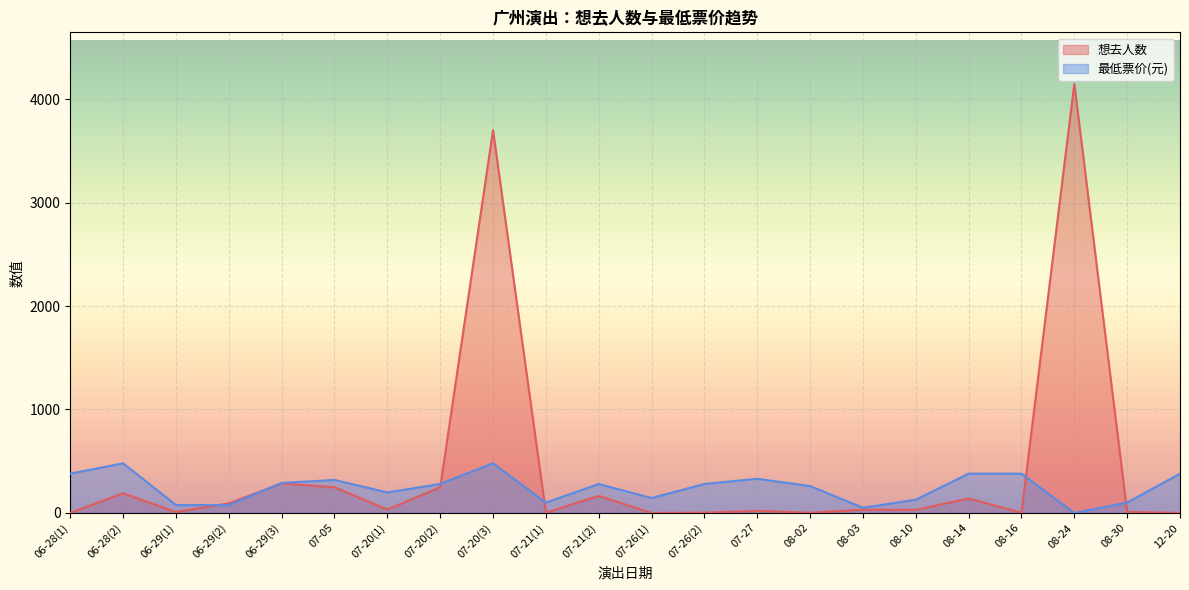

What are all the series names shown in the legend?

想去人数, 最低票价(元)